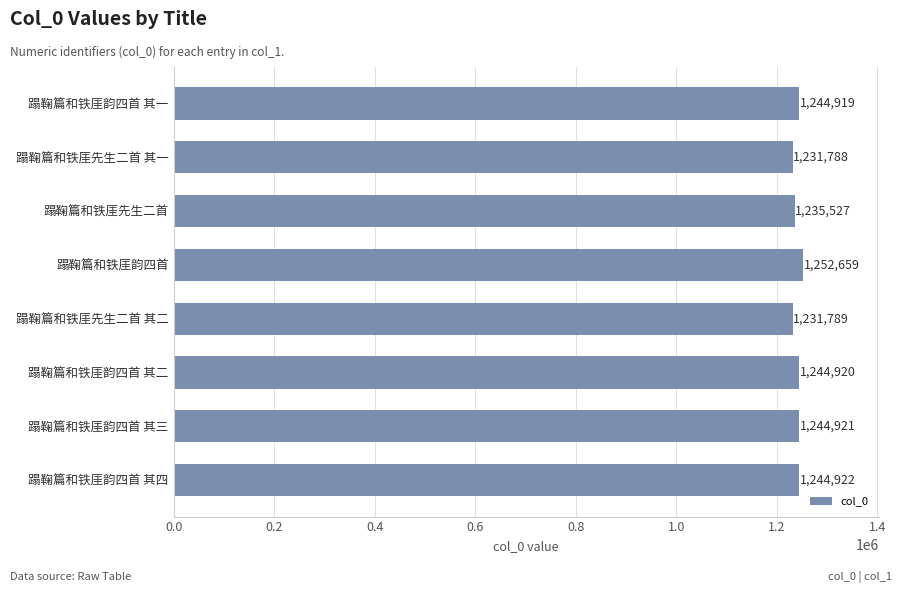

What is the greatest value displayed?

1252659